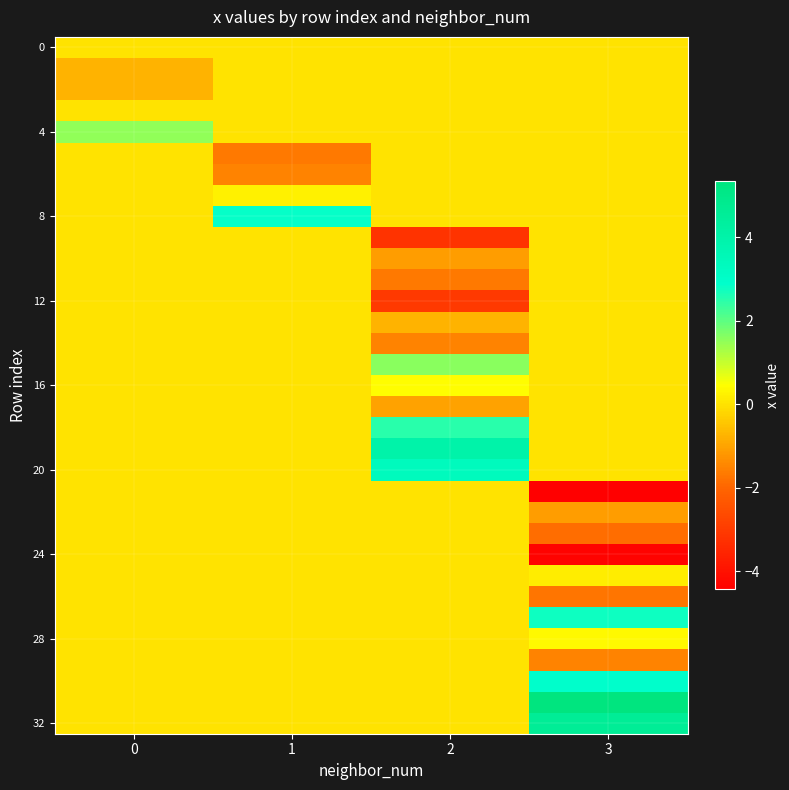

What is the maximum value shown in the chart?

5.3